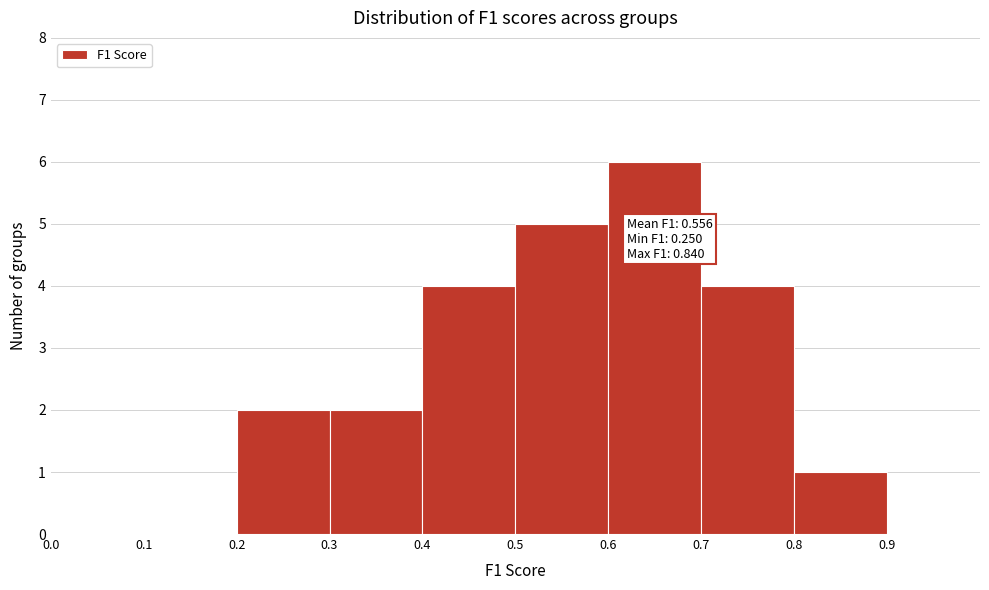

Which range on the x-axis has the tallest bar?

0.6 to 0.7